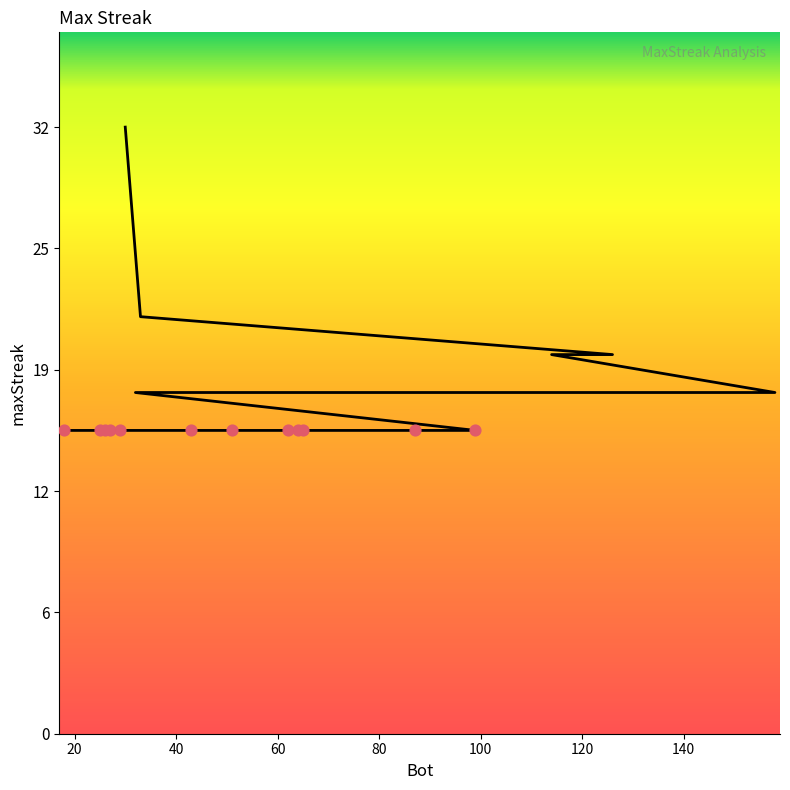

Which has a higher value, 87 or 30?

30